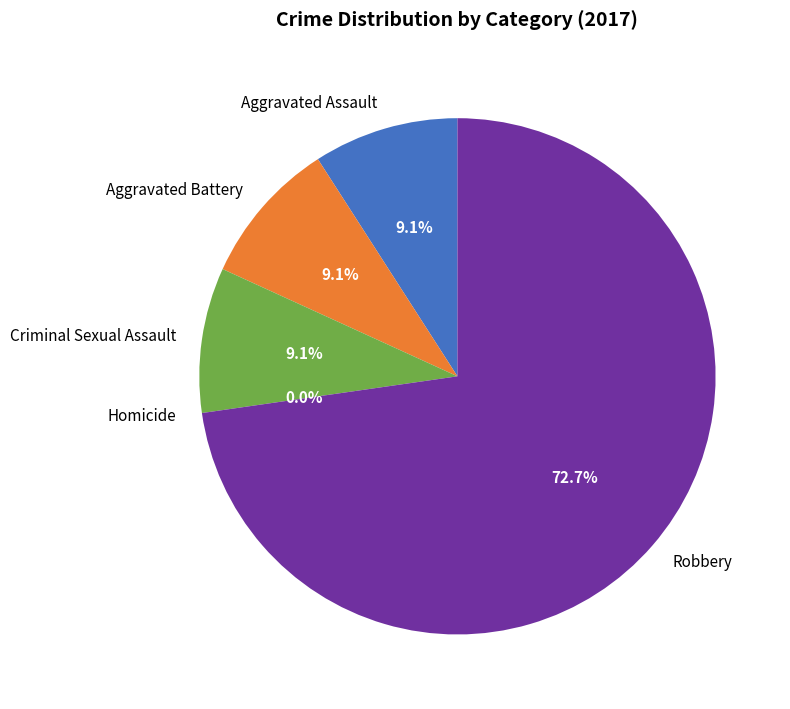

Rank the categories by value from lowest to highest.

Homicide, Aggravated Assault, Aggravated Battery, Criminal Sexual Assault, Robbery